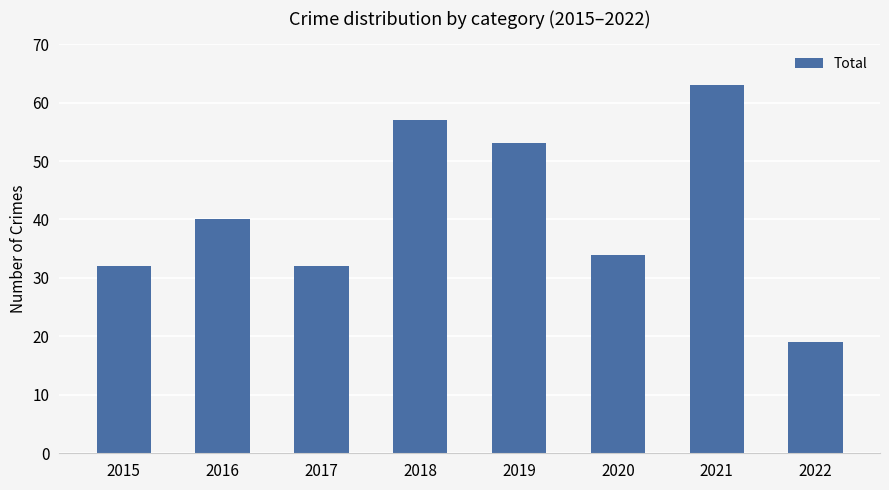

What is the change in value from 2018 to 2019?

-4